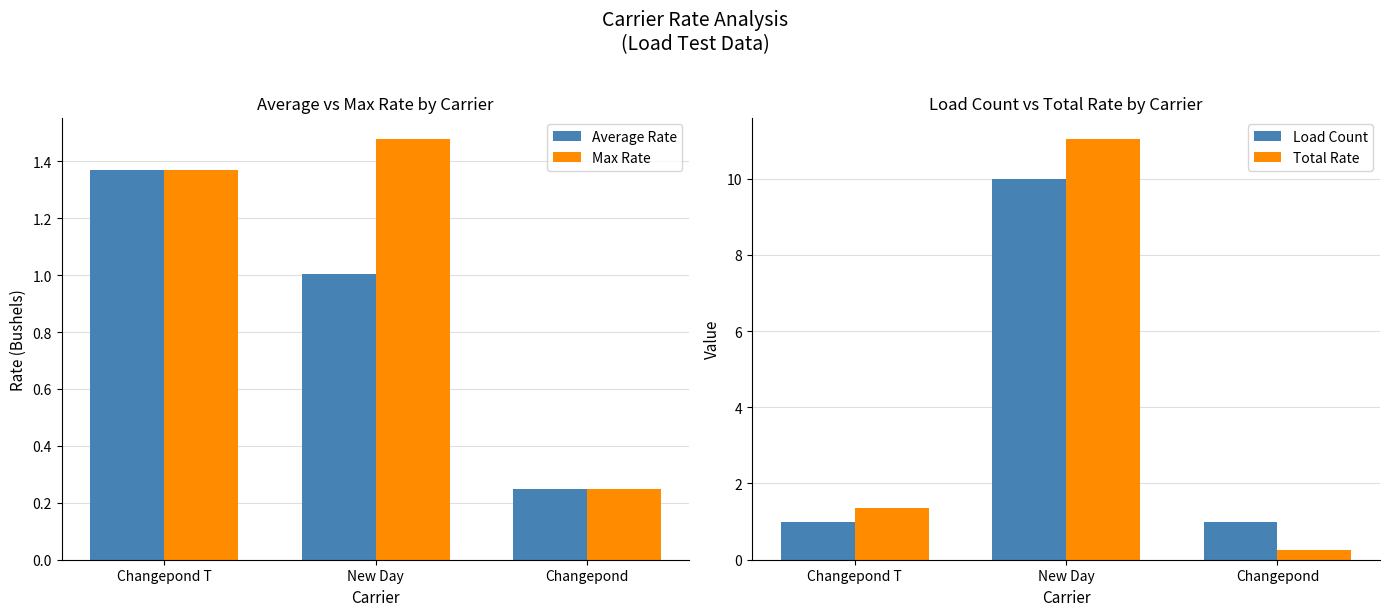

Reading right to left, list all the values displayed in this chart.

Average Rate: Changepond=0.2	New Day=1.0	Changepond T=1.4
Max Rate: Changepond=0.2	New Day=1.5	Changepond T=1.4
Load Count: Changepond=1.0	New Day=10.0	Changepond T=1.0
Total Rate: Changepond=0.2	New Day=11.0	Changepond T=1.4